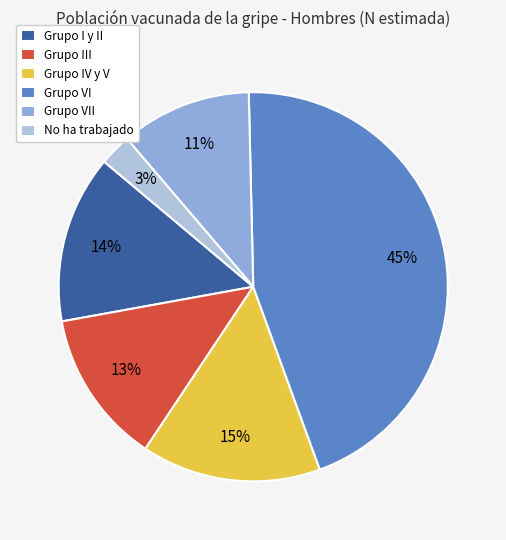

True or false: No ha trabajado accounts for 10% of the total.

False